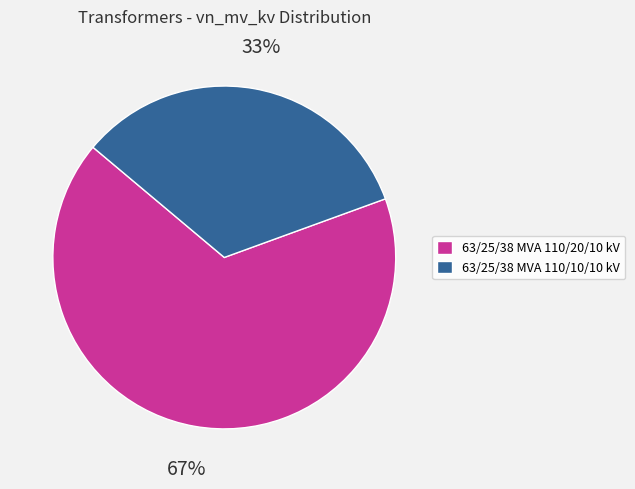

Between 63/25/38 MVA 110/10/10 kV and 63/25/38 MVA 110/20/10 kV, which is larger?

63/25/38 MVA 110/20/10 kV